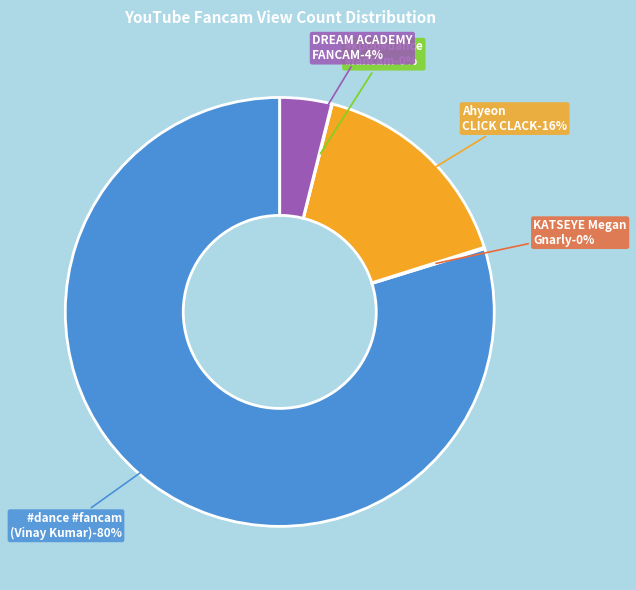

The MOST VIEWED
DREAM ACADEMY FANCAM slice represents 1% of the pie. True or false?

False